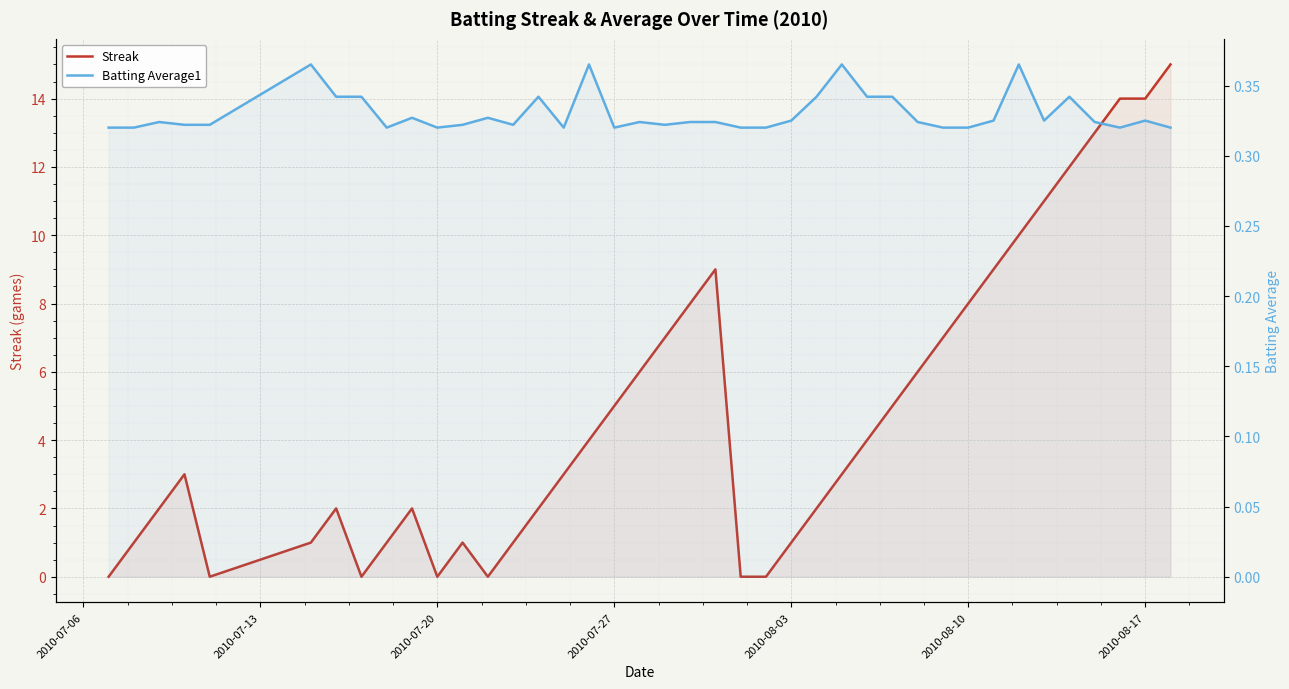

Rank the series by their average value, from lowest to highest.

Batting Average1, Streak